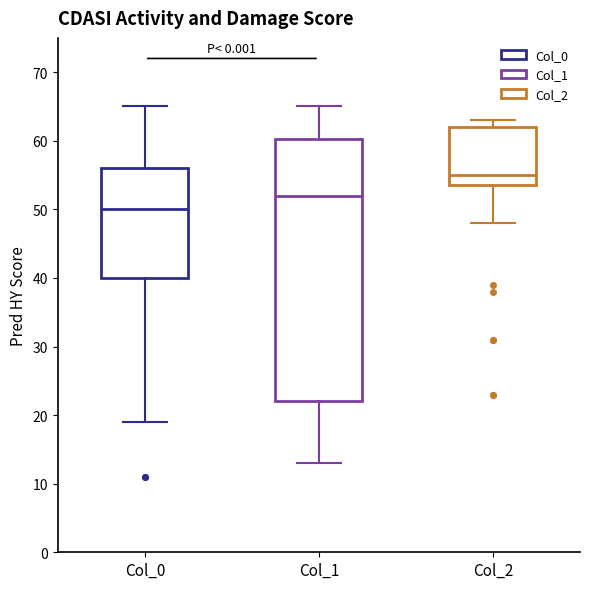

Which box has the lowest median line?

Col_0